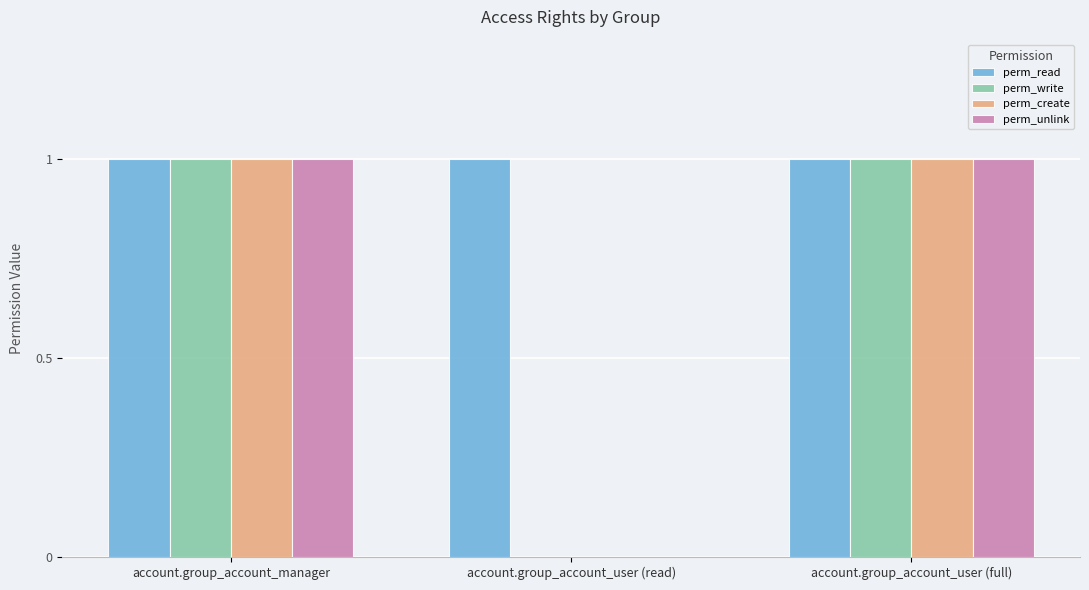

What is the sum of all perm_read values?

3